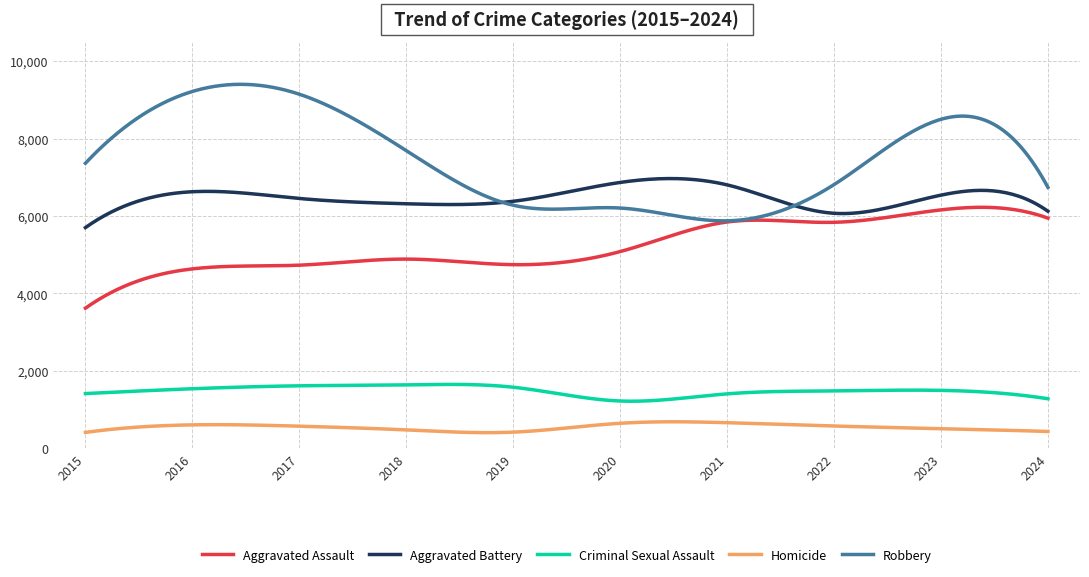

True or false: Criminal Sexual Assault and Homicide intersect in this chart.

False